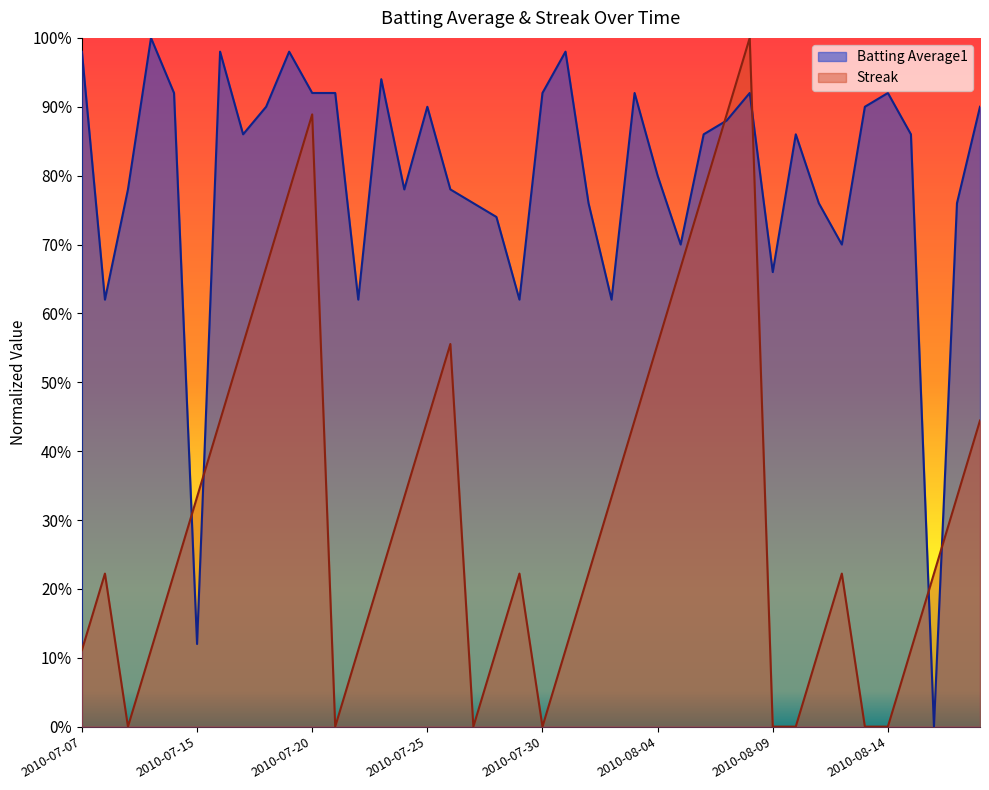

How many times do Streak and Batting Average1 cross each other?

6